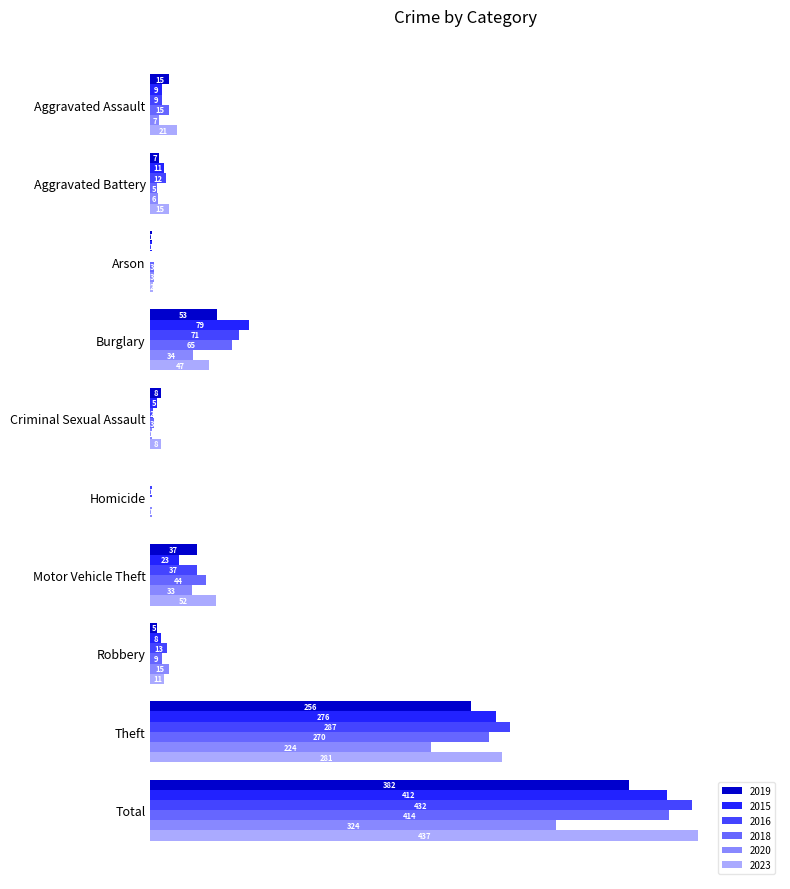

At which category is the sum across all series the highest?

Total